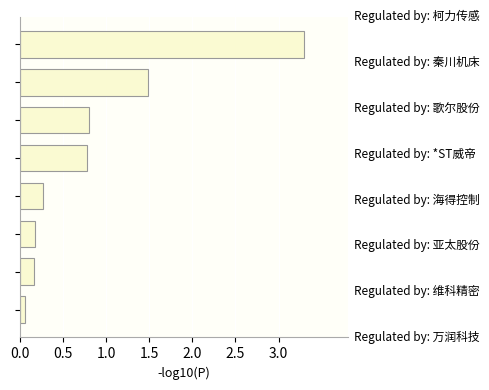

What is the sum of all values?

7.1